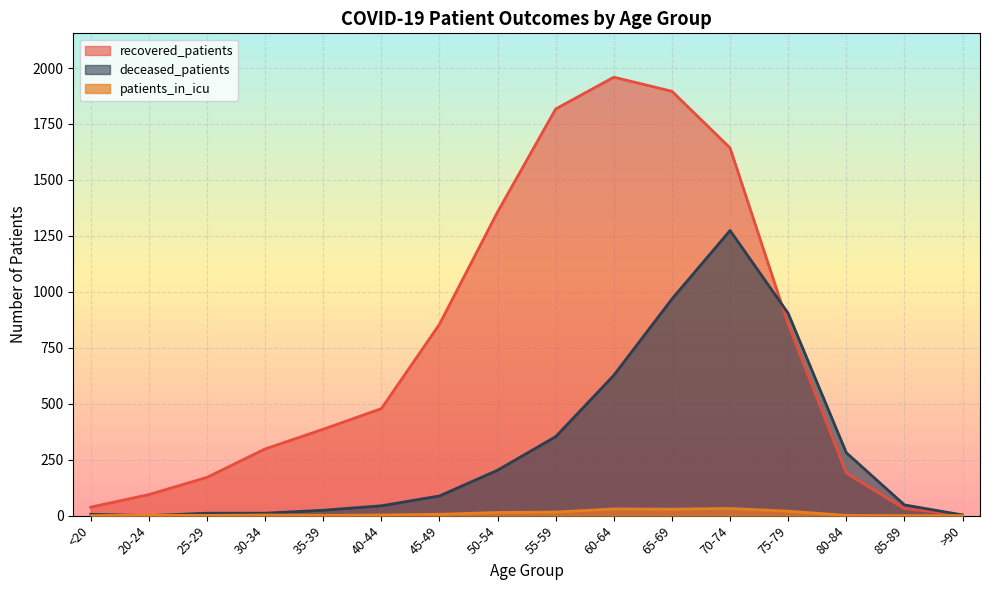

What is the difference between the highest and lowest values at 45-49?

849